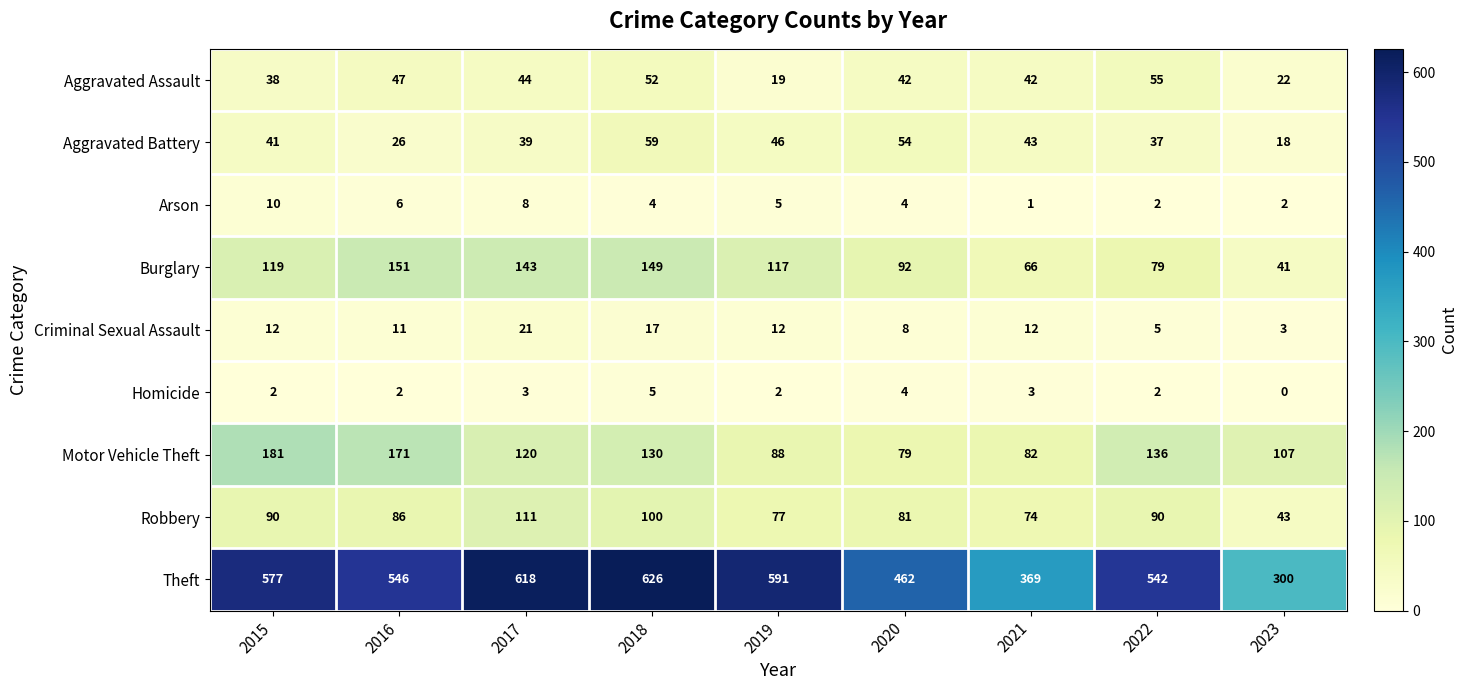

Is it true that Burglary equals 32 at 2015?

False